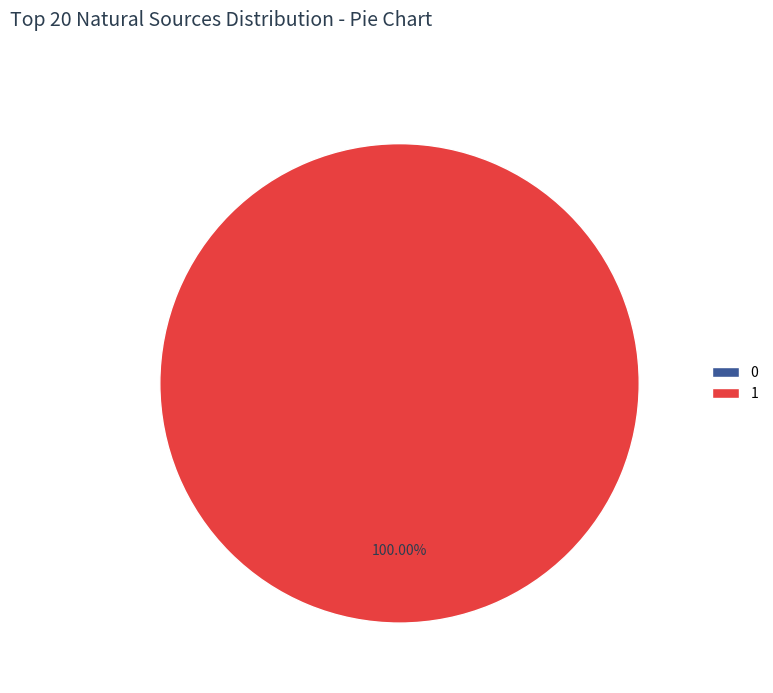

Do 0 and 1 together represent more than half of the pie?

Yes